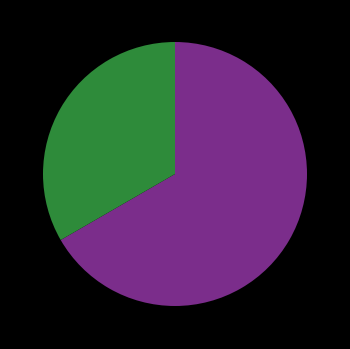

Is there any slice that represents more than half of the pie?

Yes